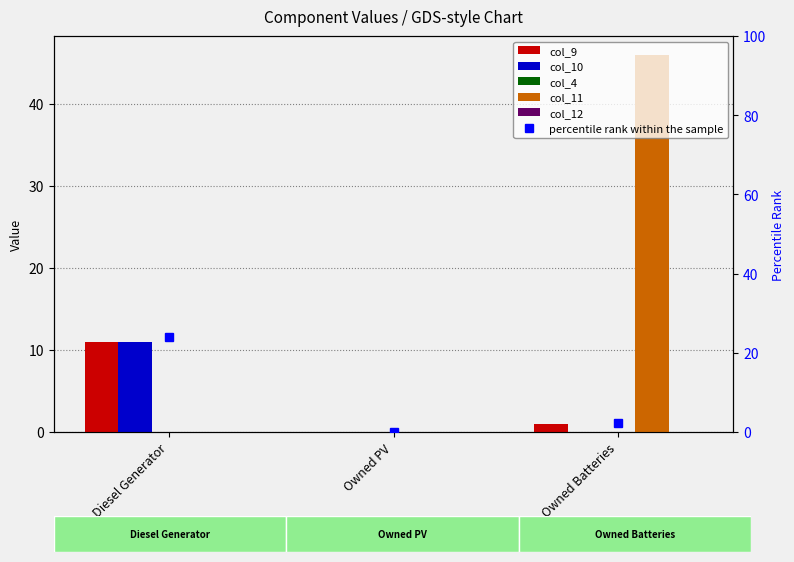

What is the label of the 2nd bar from the left?

Owned PV